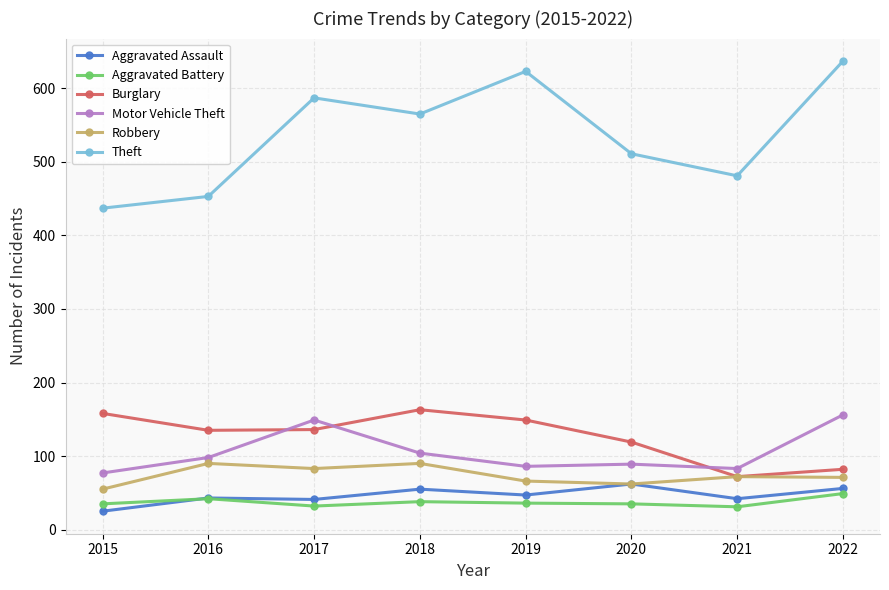

How many categories are shown in the chart?

8